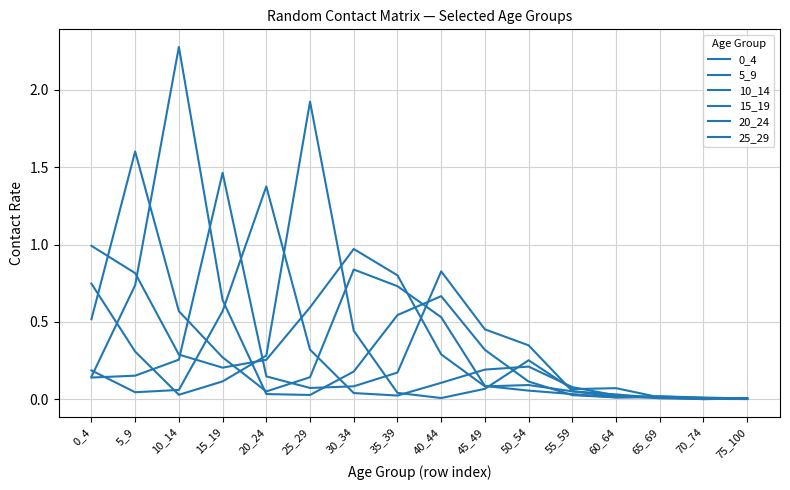

How many lines are shown in the chart?

6